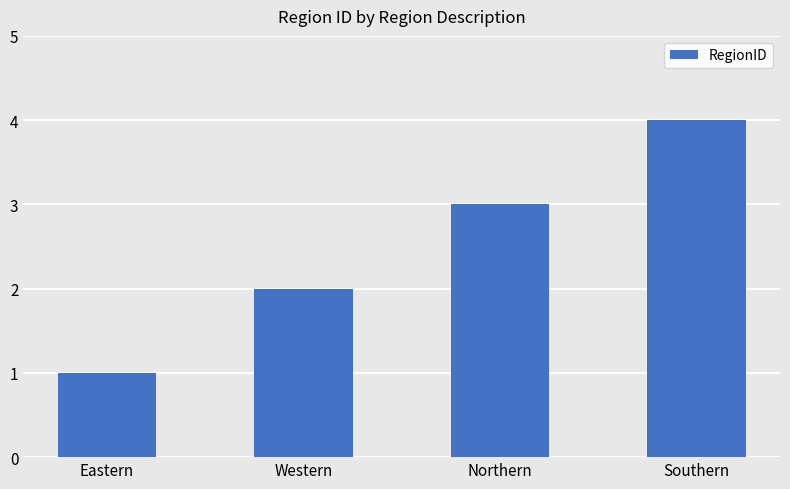

Rank the categories by value from lowest to highest.

Eastern, Western, Northern, Southern